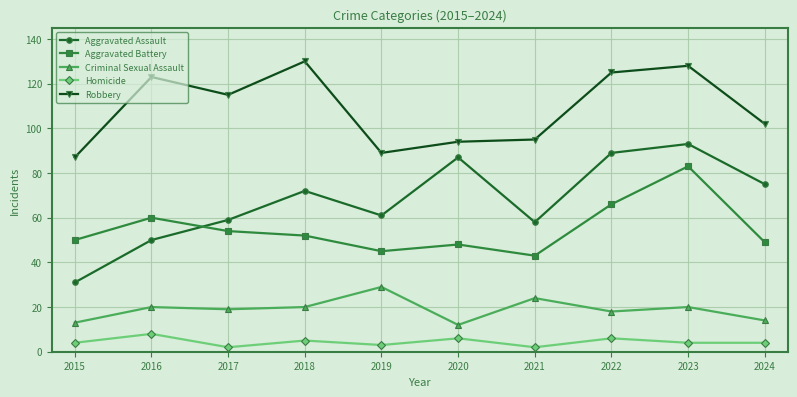

True or false: Aggravated Battery and Criminal Sexual Assault cross at least once.

False